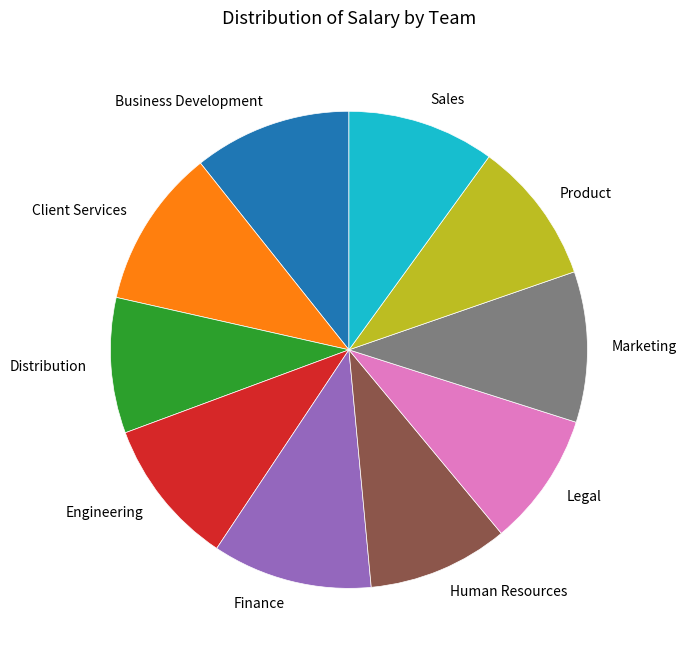

Between Legal and Finance, which is larger?

Finance